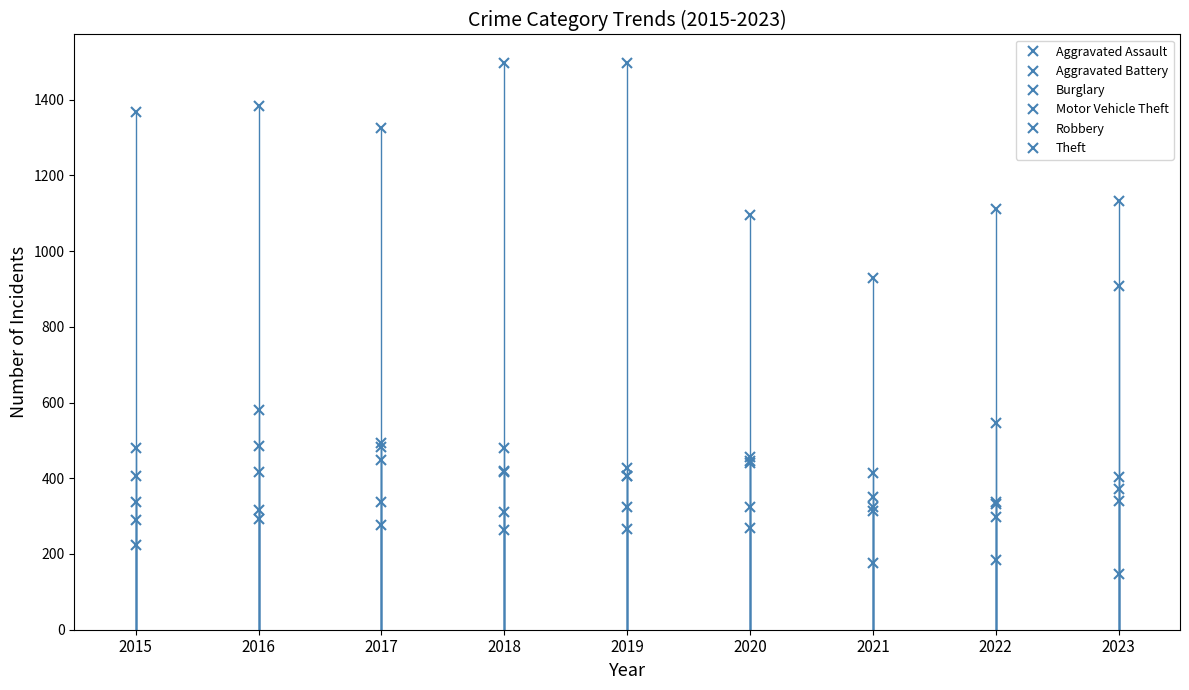

Does the chart display data point markers on the line(s)?

Yes